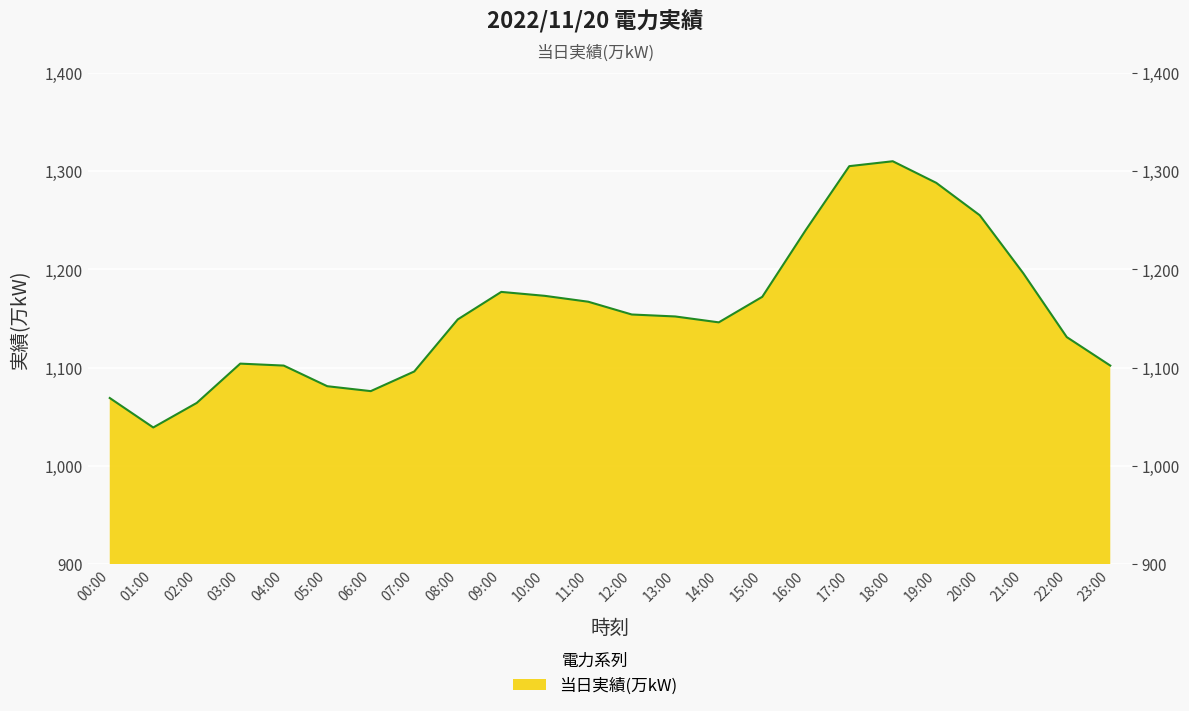

What is the difference between the values at 02:00 and 08:00?

85